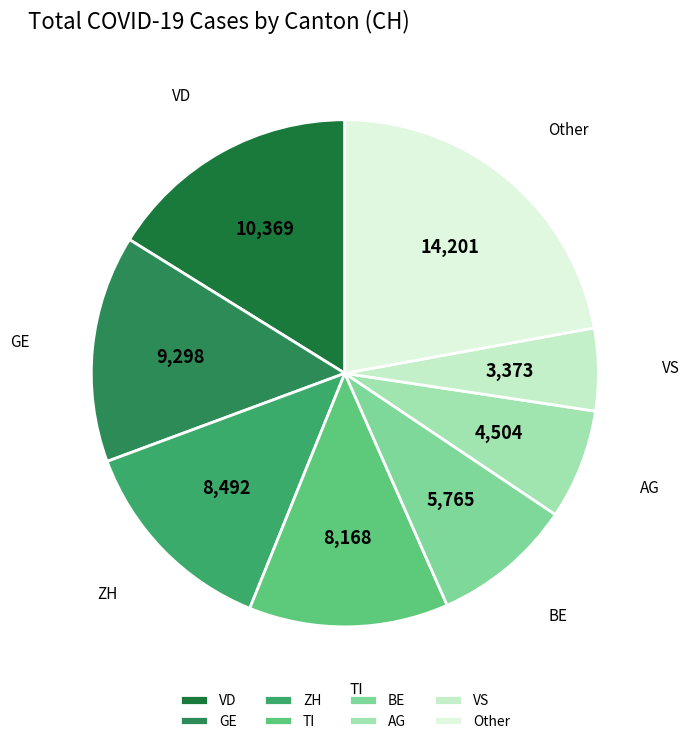

Rank the categories by value from lowest to highest.

VS, AG, BE, TI, ZH, GE, VD, Other